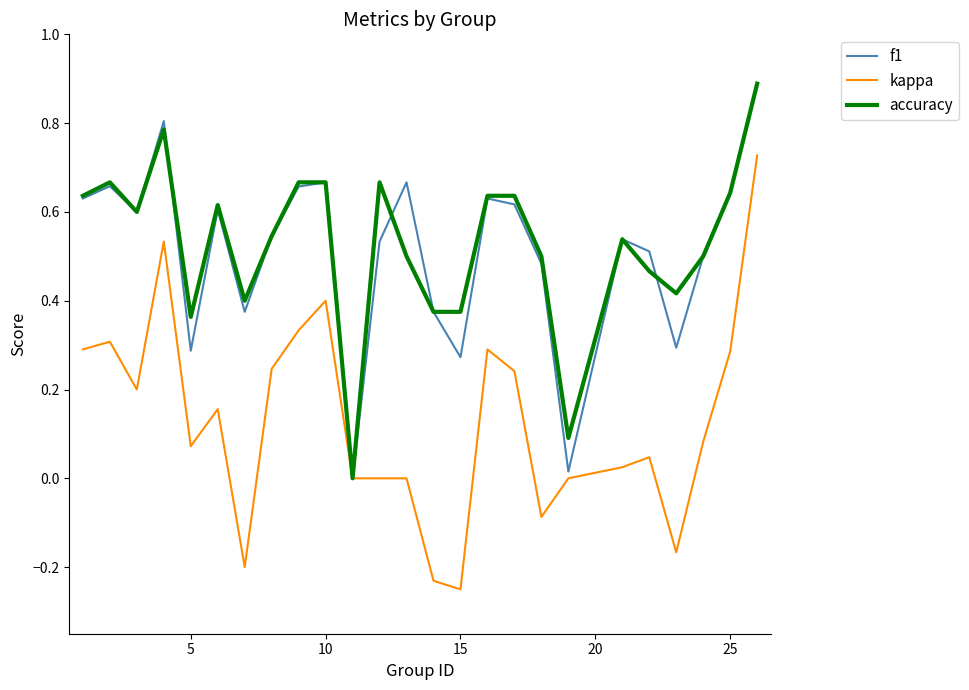

What are all the series names shown in the legend?

f1, kappa, accuracy